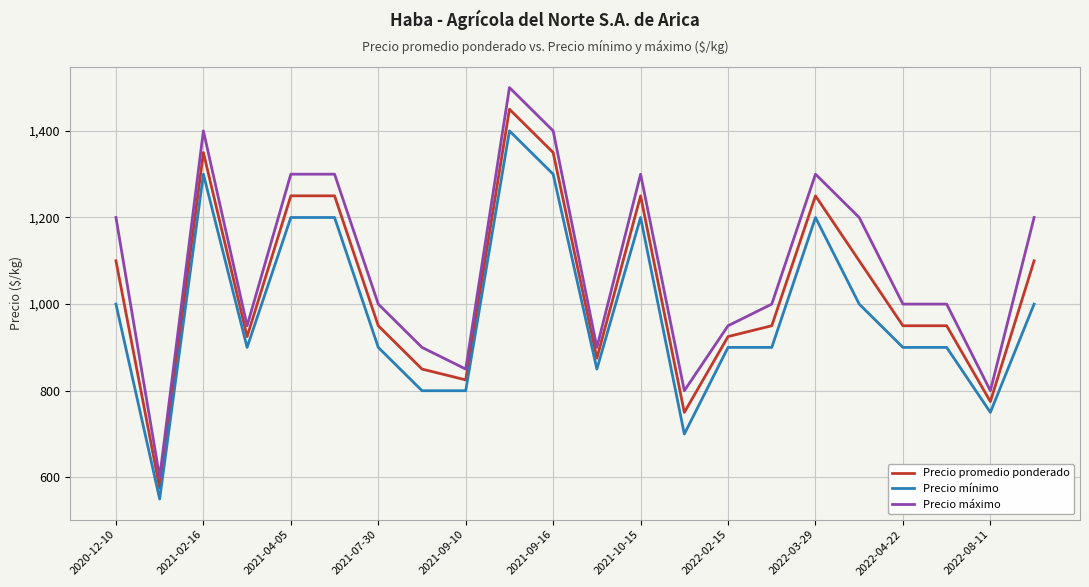

What are all the series names shown in the legend?

Precio promedio ponderado, Precio mínimo, Precio máximo